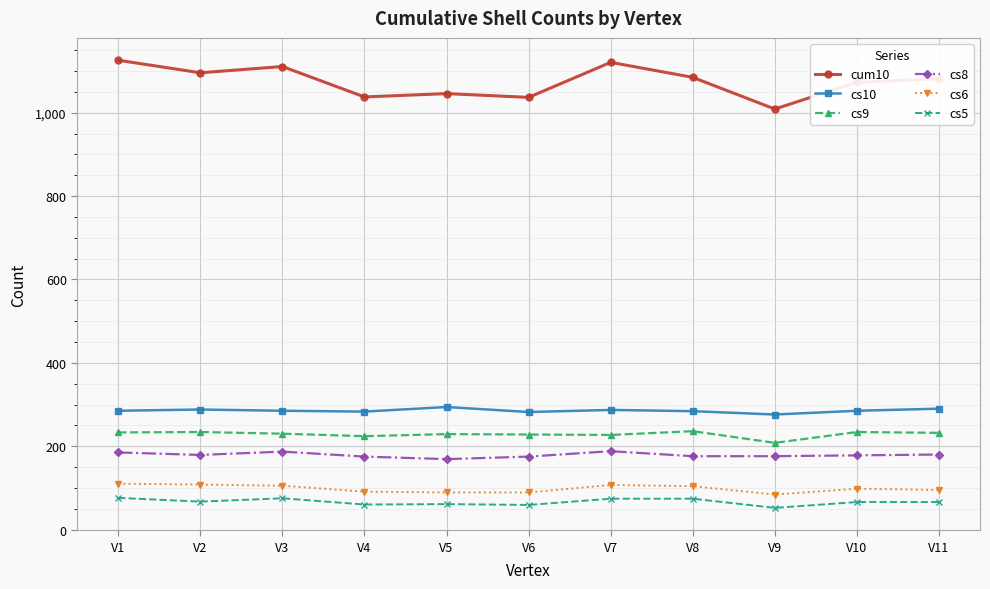

True or false: cs8 has more than 1 points higher than both neighbors.

True